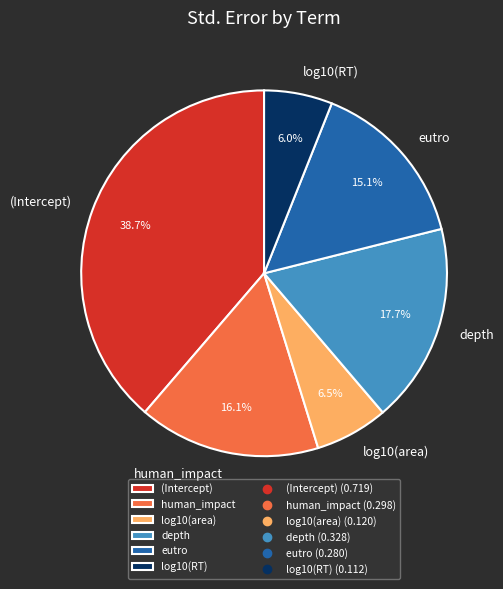

Combined, do log10(RT) and human_impact account for over 50%?

No